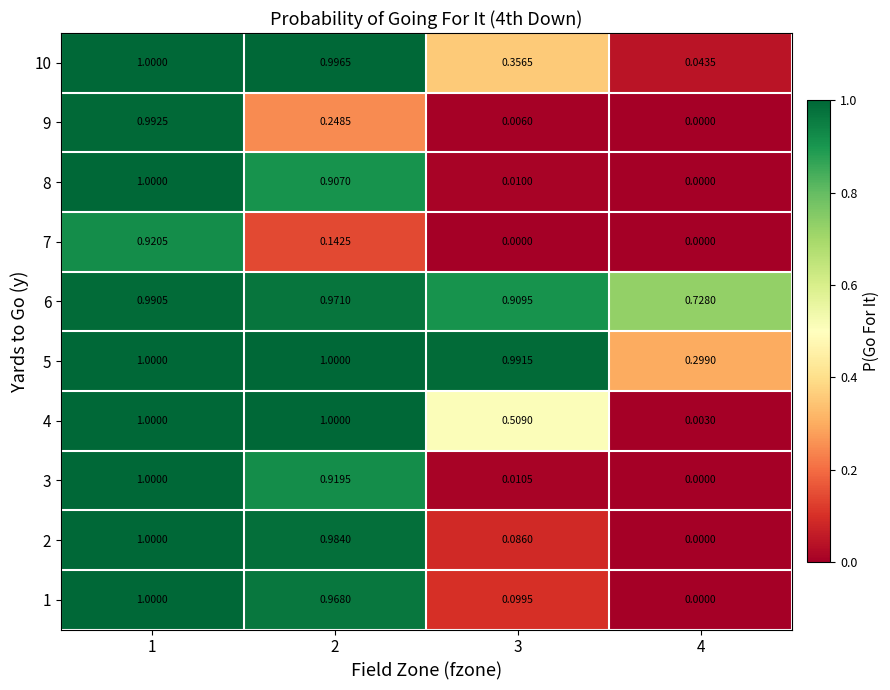

Is the value of 2 at 3 greater than the value of 7 at 2?

No